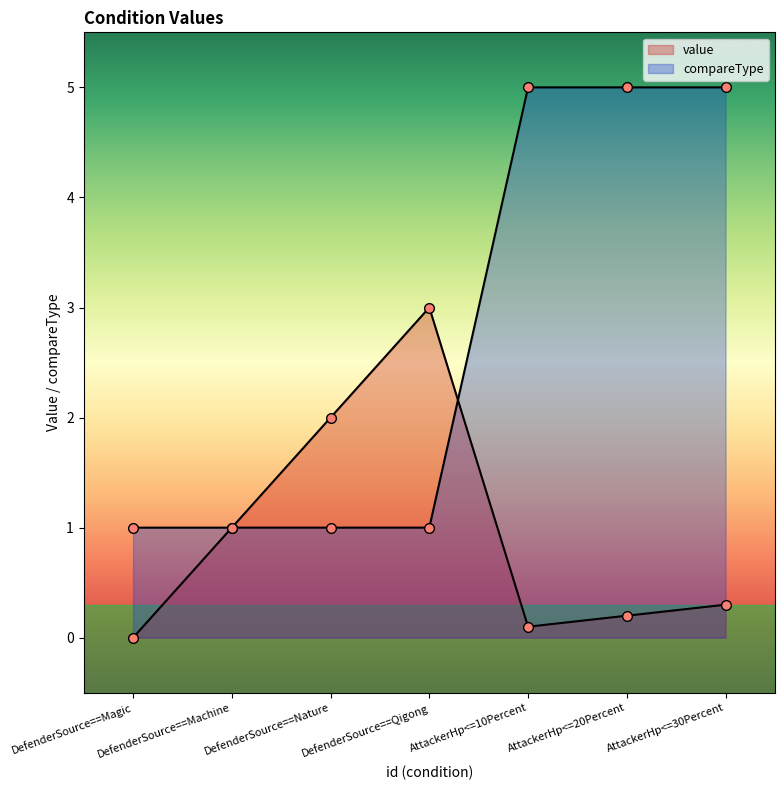

At which category is the sum across all series the highest?

AttackerHp<=30Percent